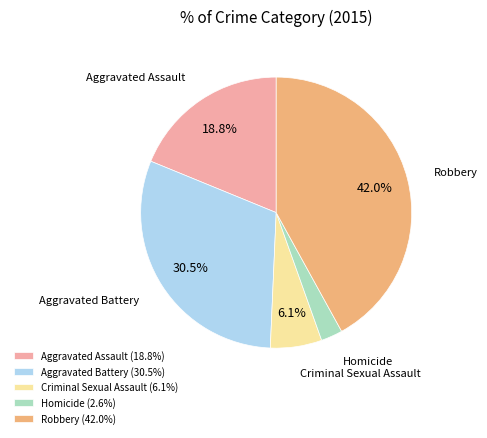

Is the sum of Criminal Sexual Assault and Aggravated Assault greater than half?

No